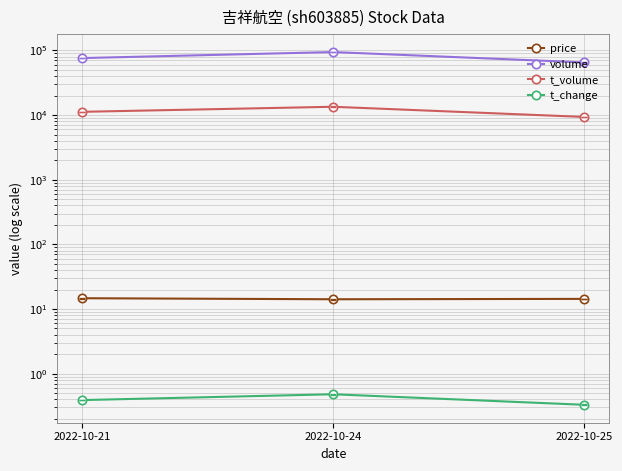

What is the difference between the t_volume values at 2022-10-24 and 2022-10-21?

2213.0